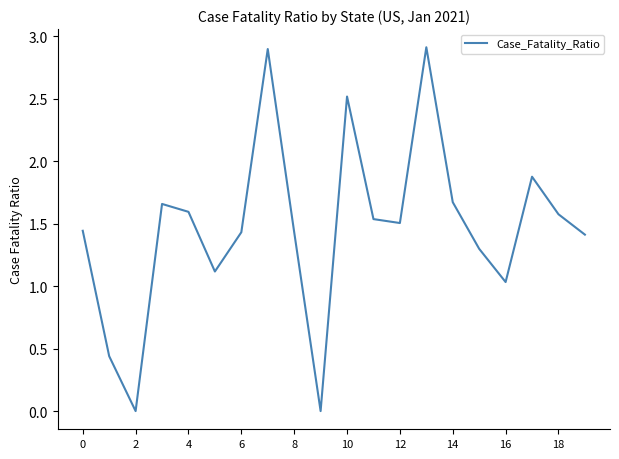

What is the difference between the maximum and minimum values?

2.9